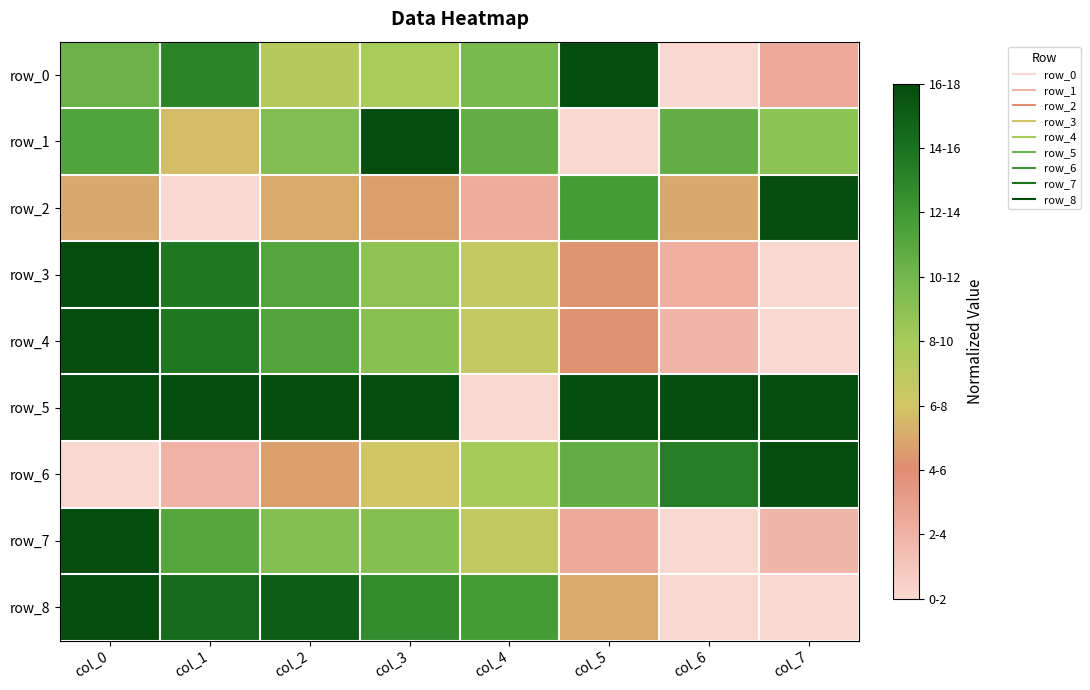

Which series has the largest range (max minus min)?

row_0